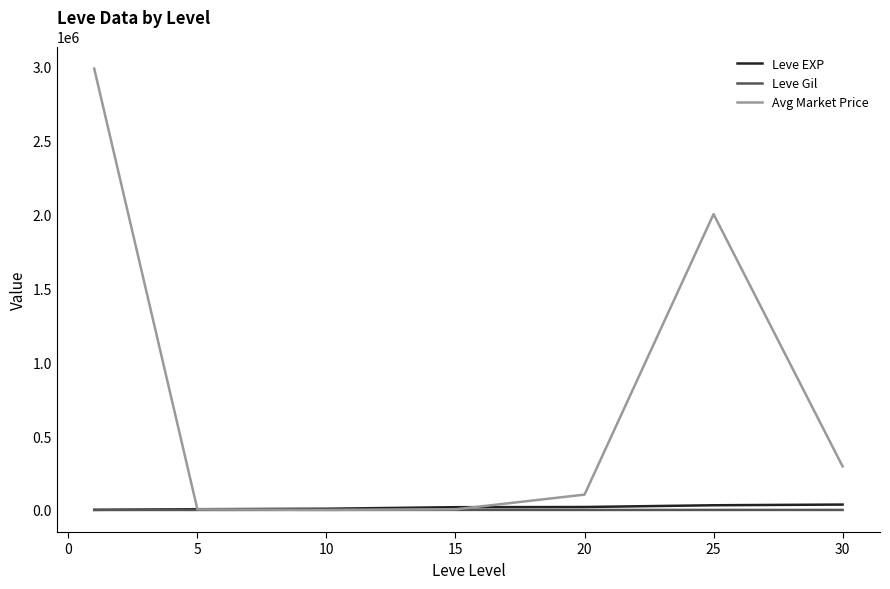

What is the highest value of the Avg Market Price series?

2988367.2